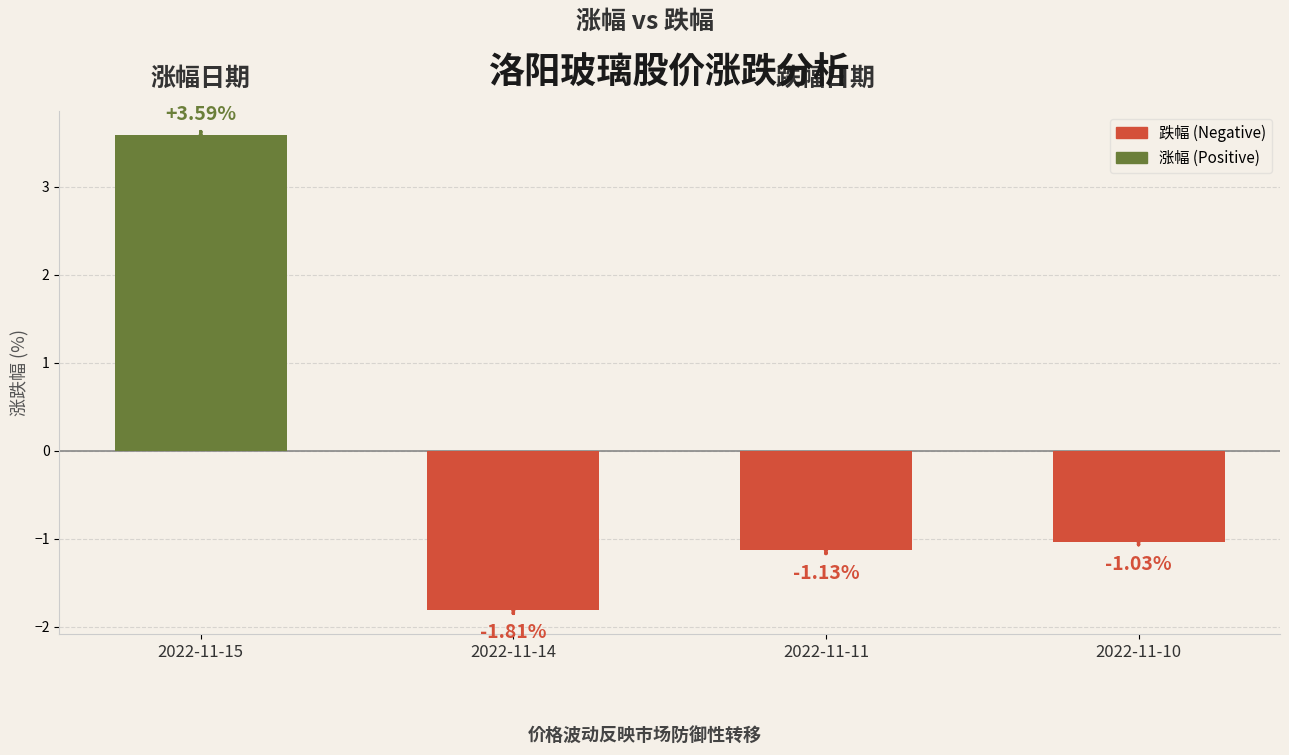

Reading right to left, transcribe all the data shown in this chart.

2022-11-10=-1.0	2022-11-11=-1.1	2022-11-14=-1.8	2022-11-15=3.6